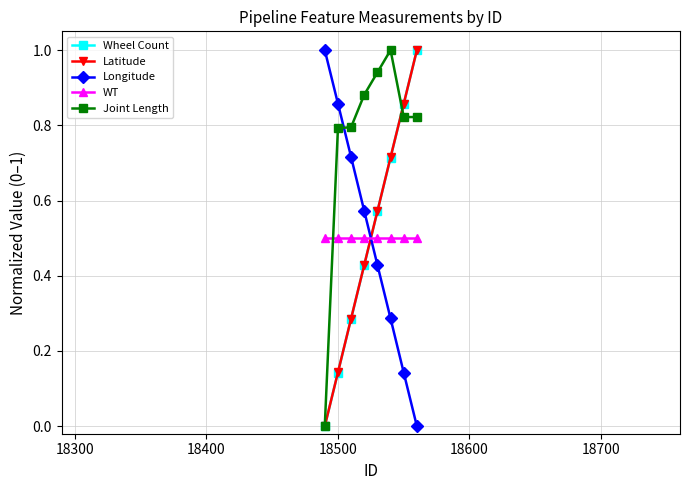

What is the value of the WT point at the 2nd from the left?

0.5